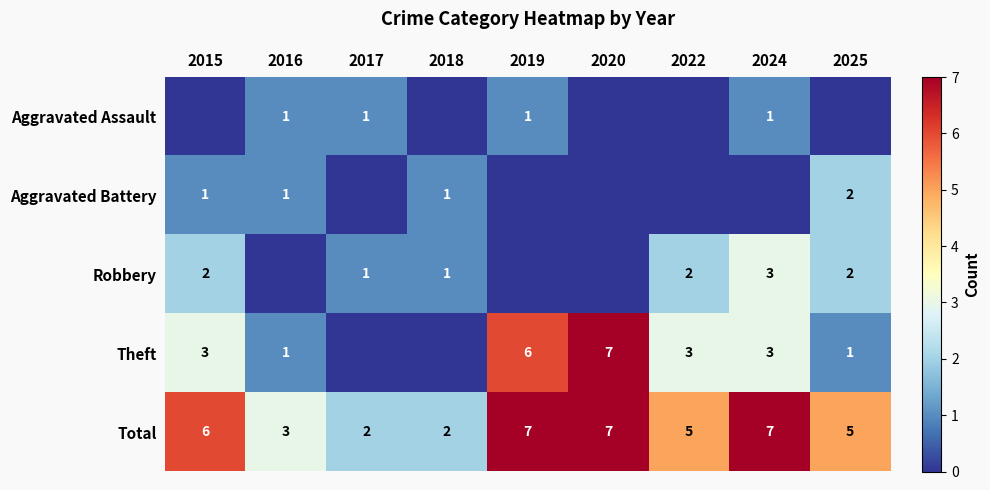

What is the total value across all series at 2020?

14